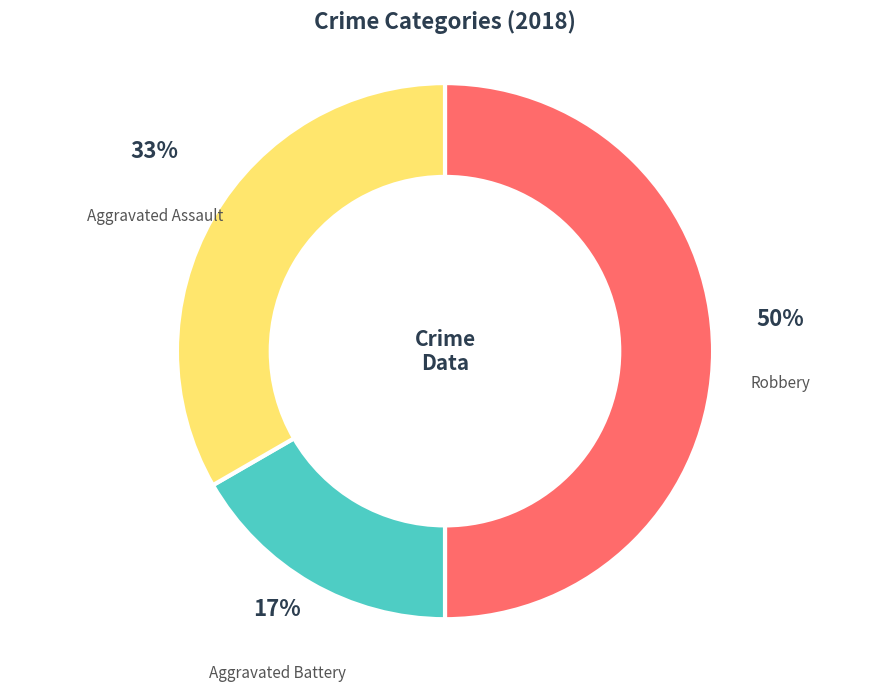

The Aggravated Assault slice represents 47% of the pie. True or false?

False